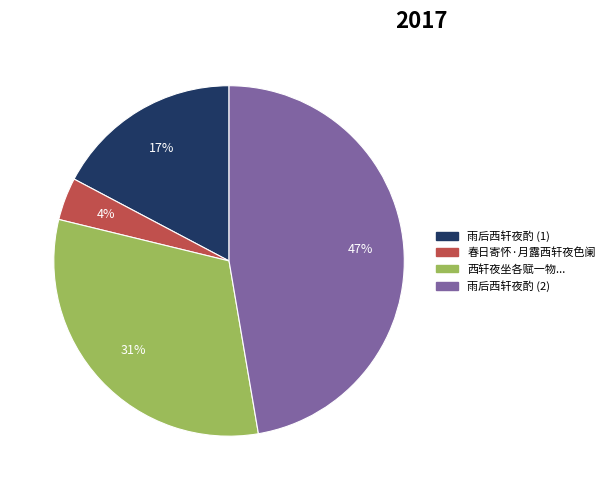

To the nearest percent, what is the average slice percentage?

25%